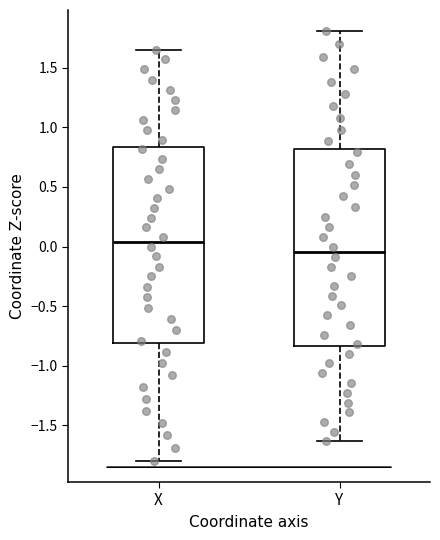

Which box's median line is the lowest?

Y